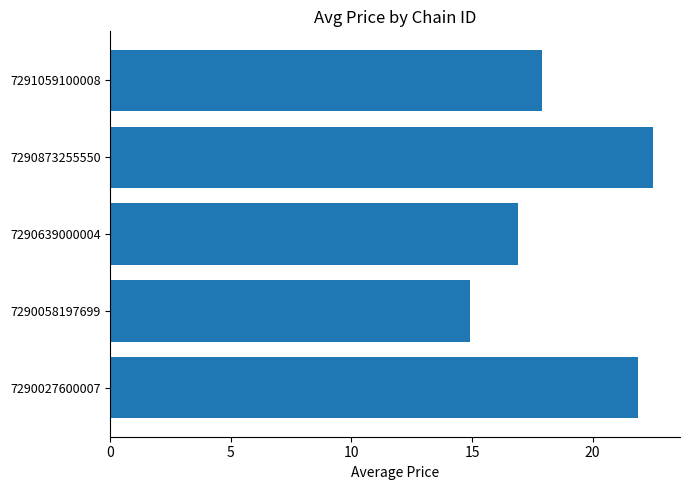

List the labels in order of value, smallest first.

7290058197699, 7290639000004, 7291059100008, 7290027600007, 7290873255550